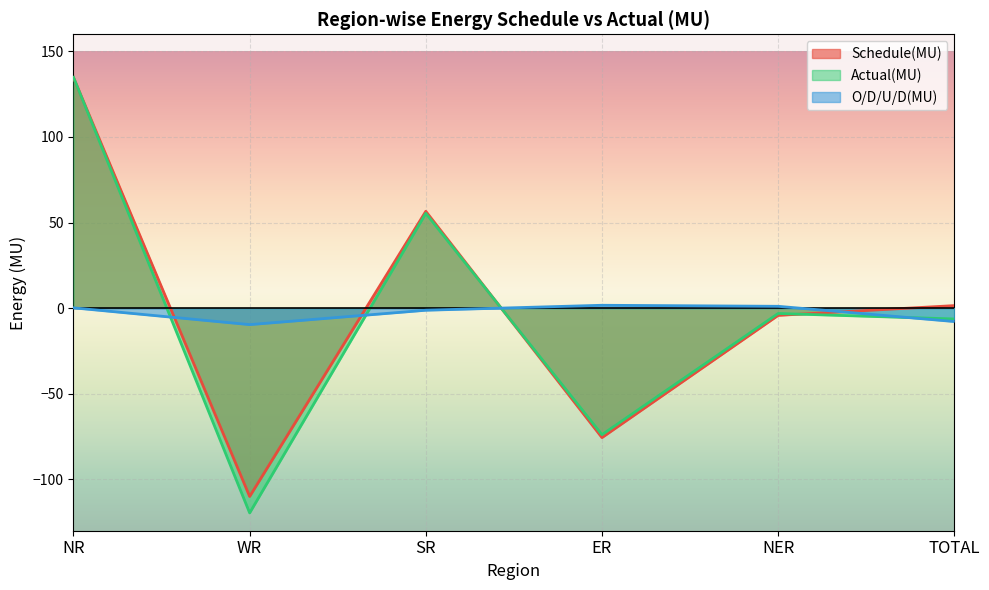

At which category does the chart reach its peak across all series?

NR